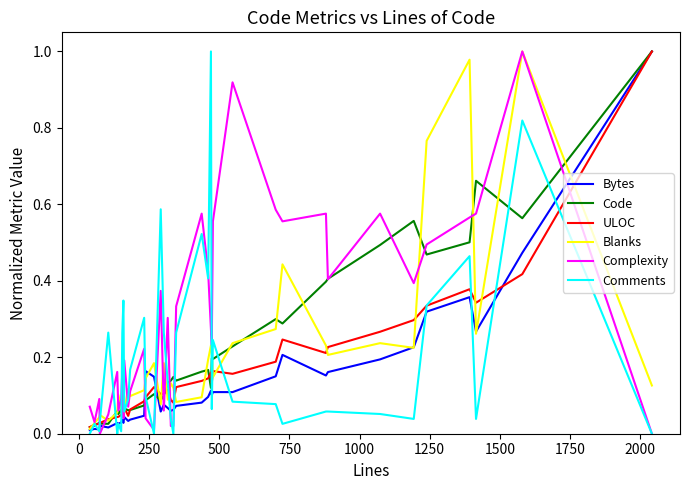

What is the sum of all Blanks values?

7.8